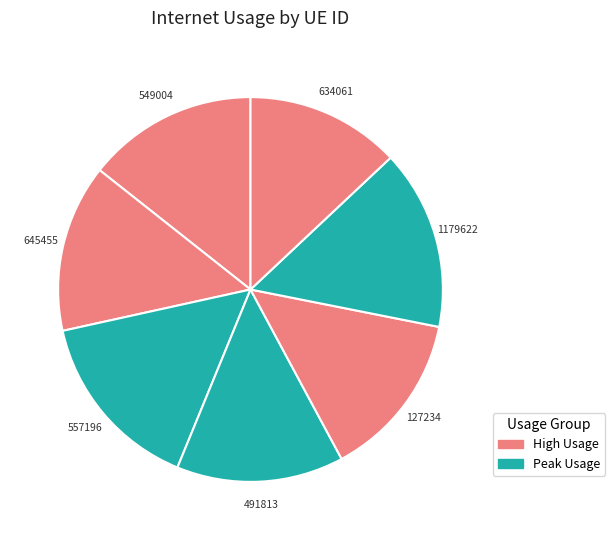

To the nearest percent, what is the difference between the largest and smallest slice percentages?

2%